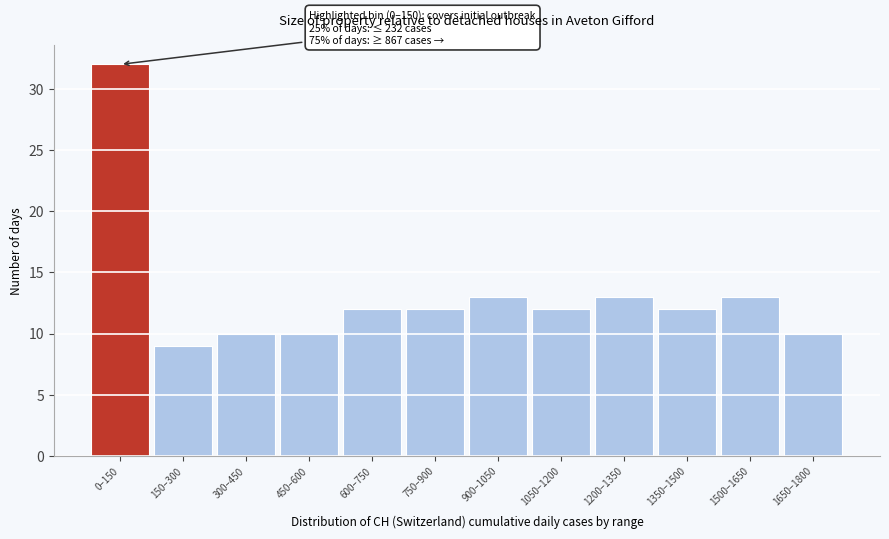

Reading left to right, extract all data points from this chart.

32	9	10	10	12	12	13	12	13	12	13	10